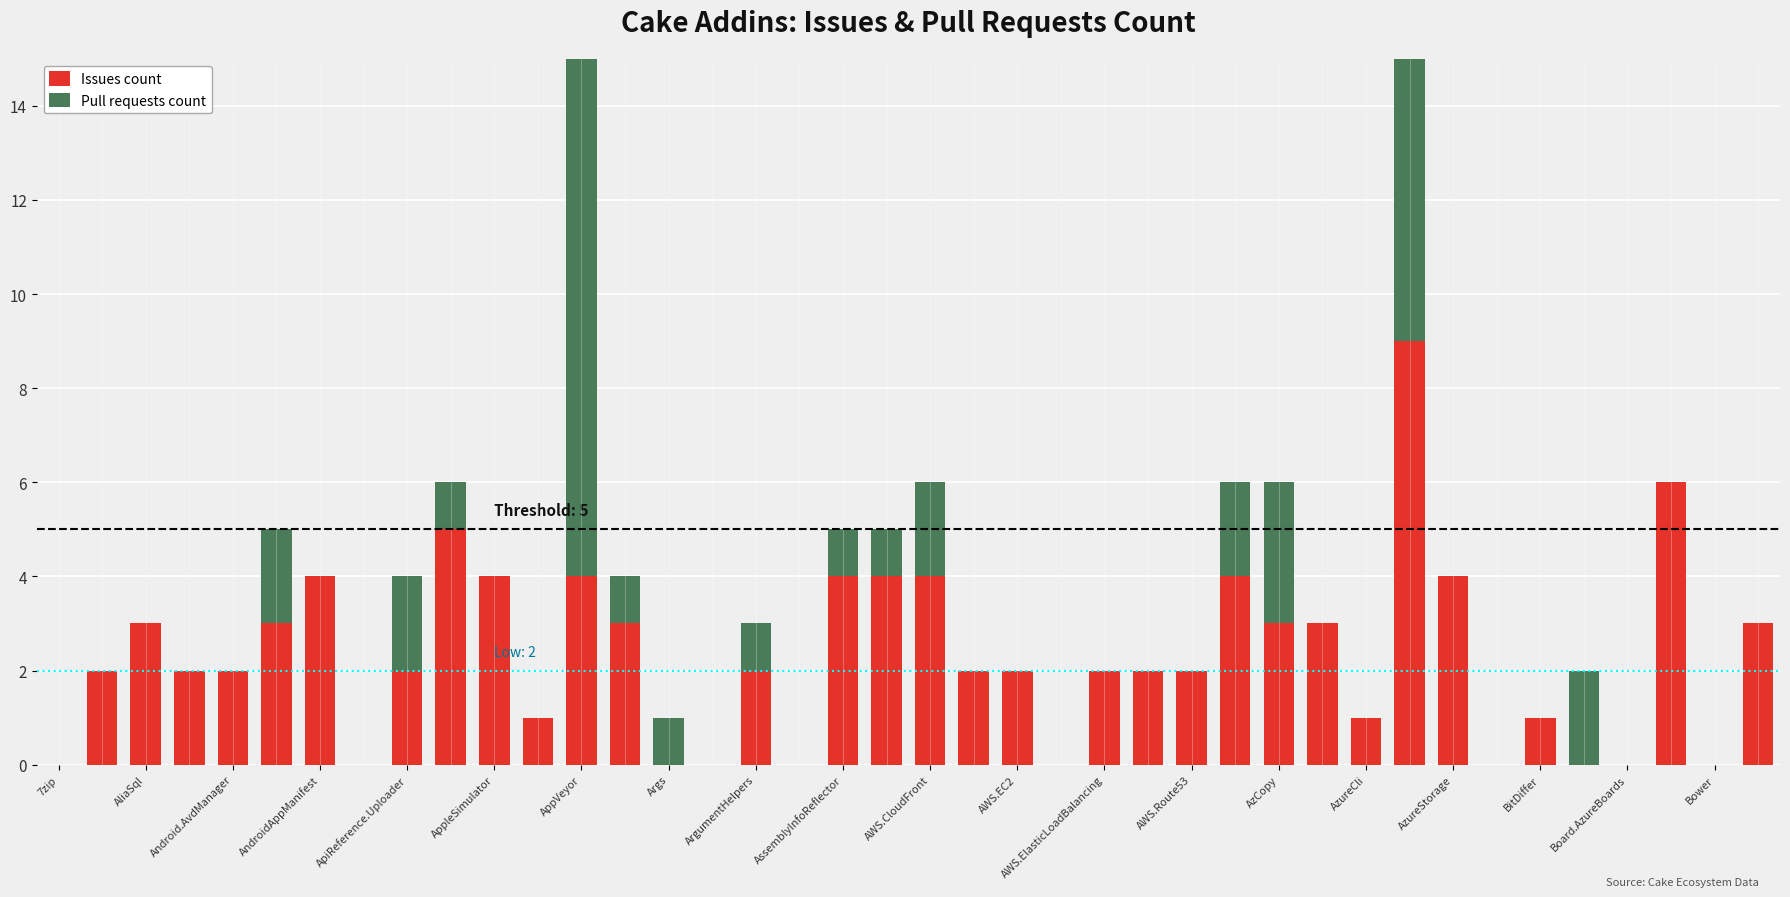

True or false: Issues count has a value of 0 at ApiReference.Uploader.

False